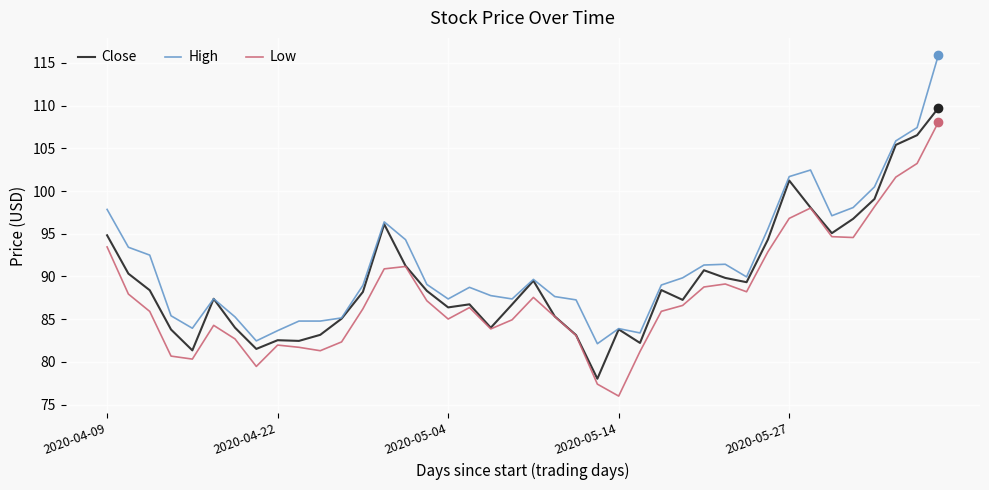

What is the maximum value shown in the chart?

115.9